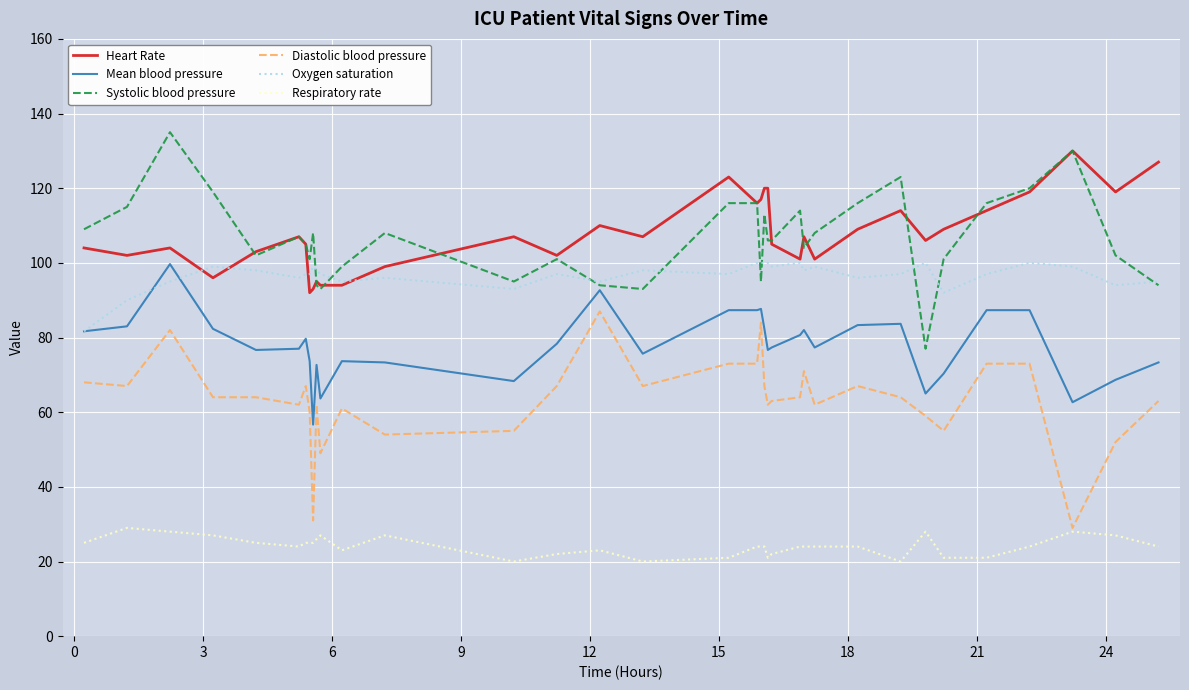

What is the minimum value for Heart Rate?

92.0